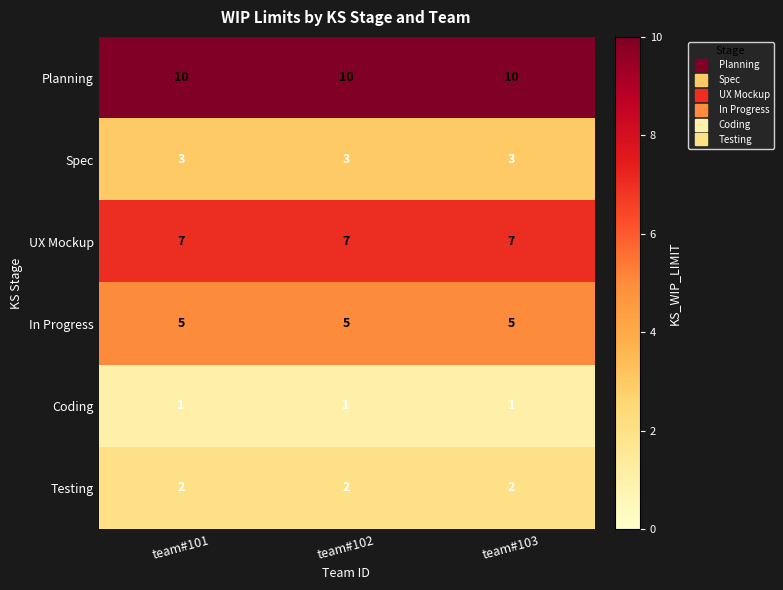

List the series in order of their peak value, highest first.

Planning, UX Mockup, In Progress, Spec, Testing, Coding